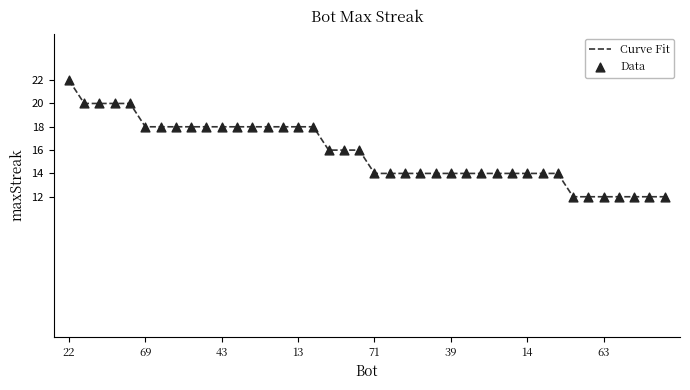

What is the maximum value shown in the chart?

22